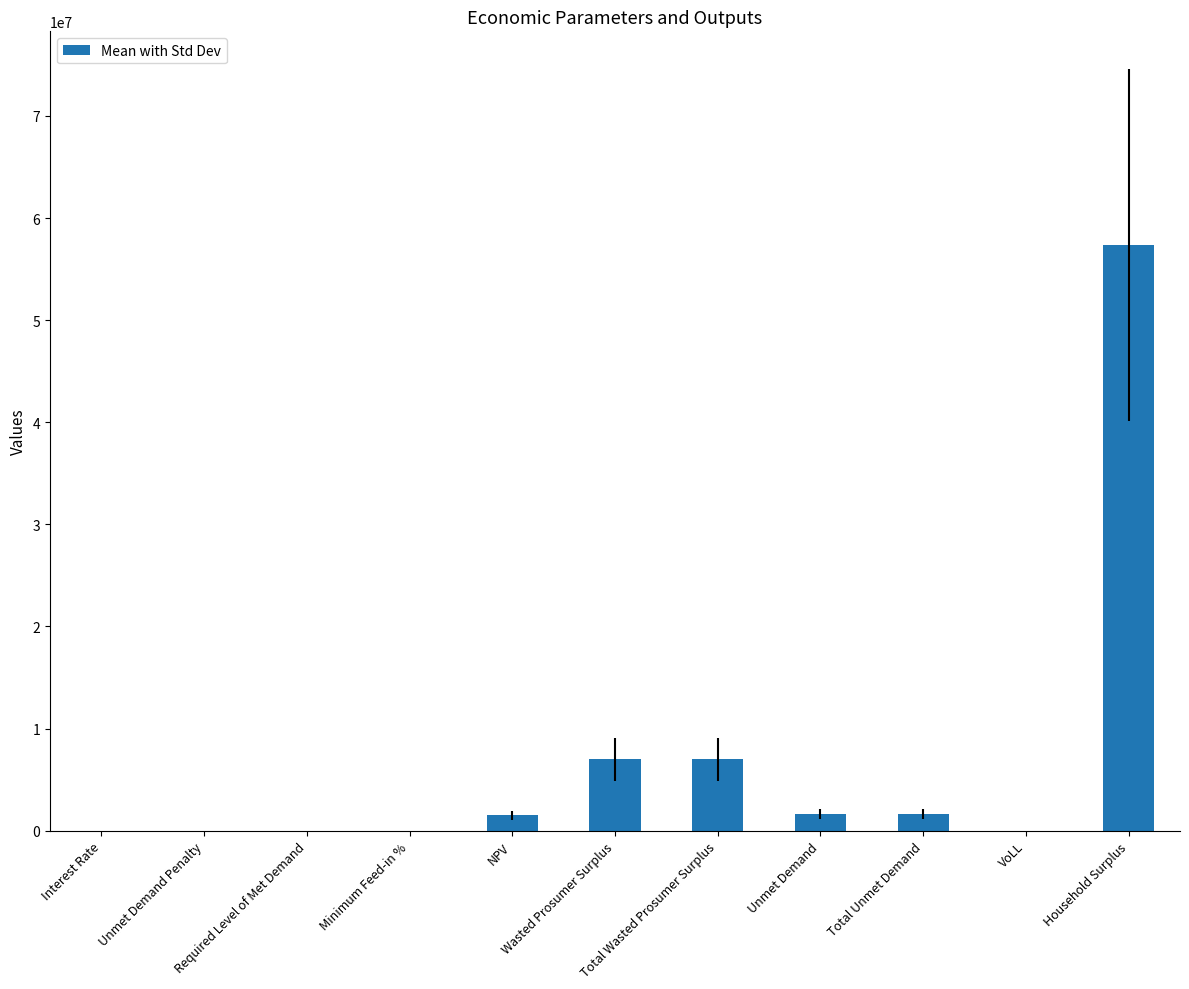

The chart shows a value of 0.0 at Required Level of Met Demand. True or false?

True